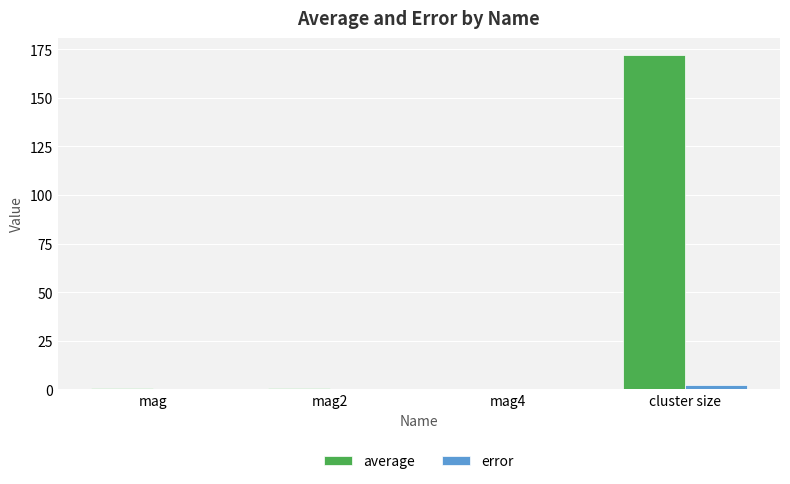

What is the sum of all error values?

2.1